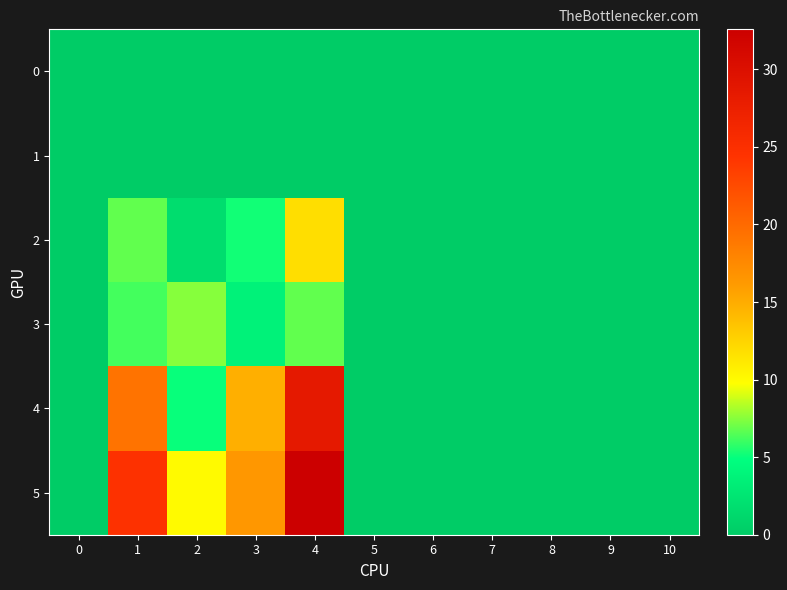

Rank the series at 3 from highest to lowest value.

5, 4, 2, 3, 0, 1